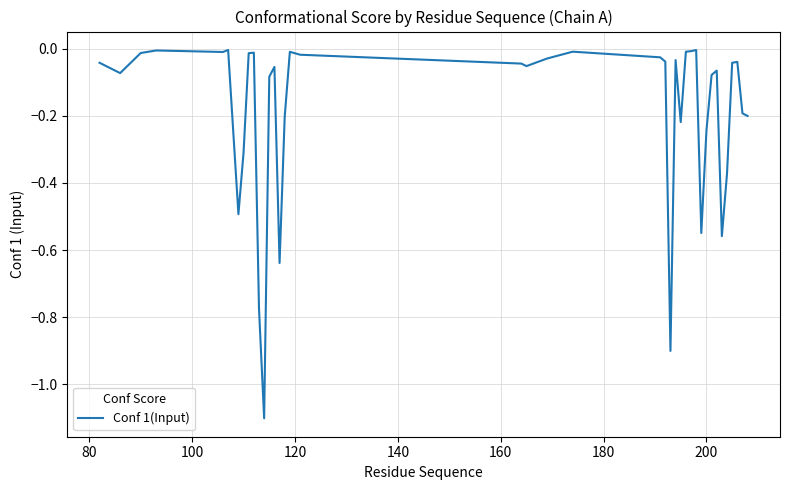

What is the difference between the maximum and minimum values?

1.1